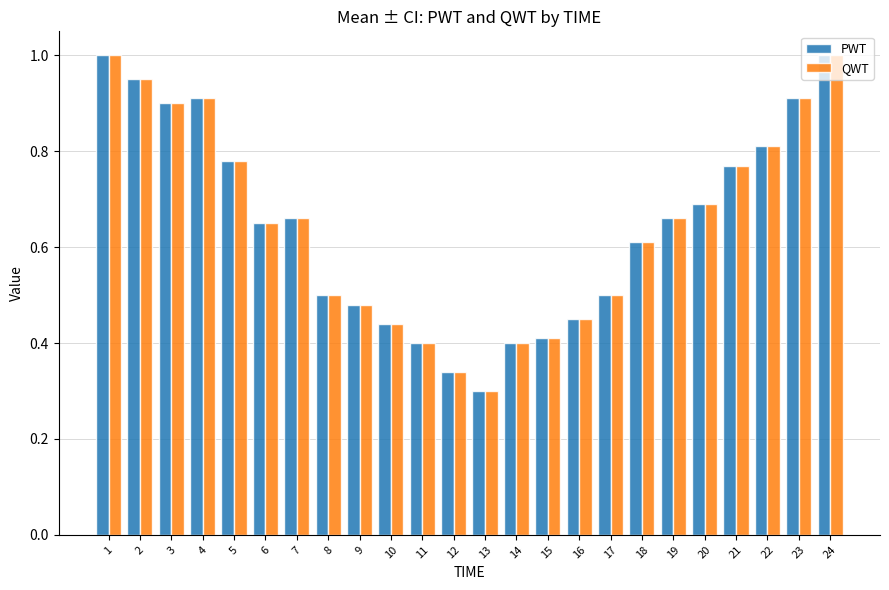

Where is PWT nearest to the value 0?

13